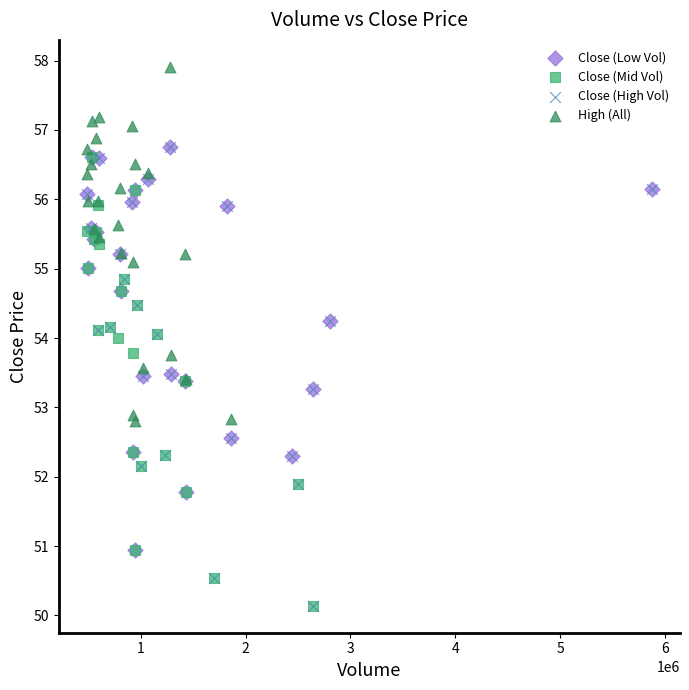

What are all the series names shown in the legend?

Close (Low Vol), Close (Mid Vol), Close (High Vol), High (All)